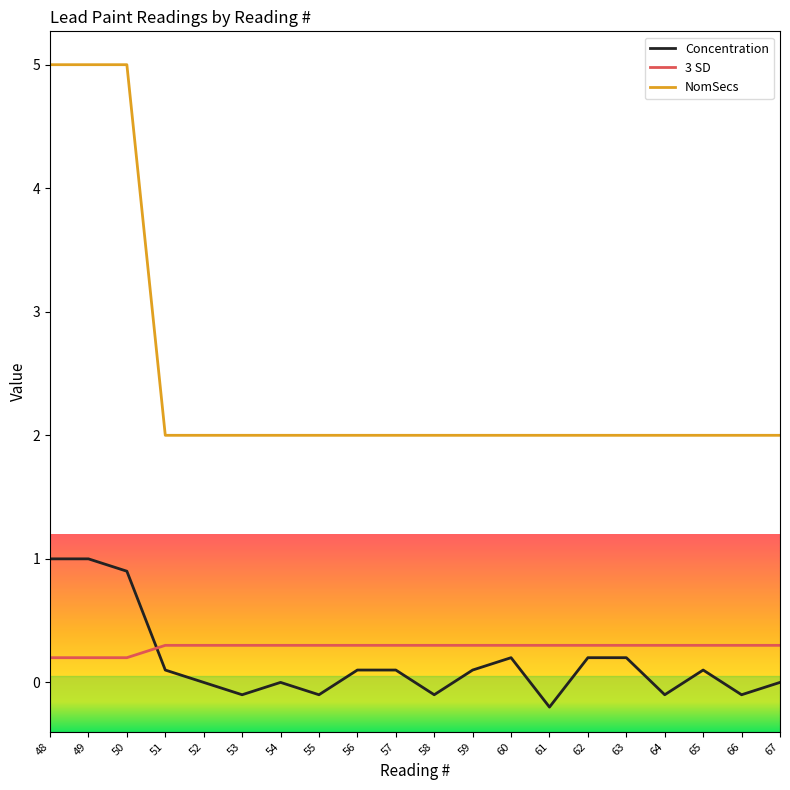

What is the difference between the second highest and second lowest values in the 3 SD series?

0.1